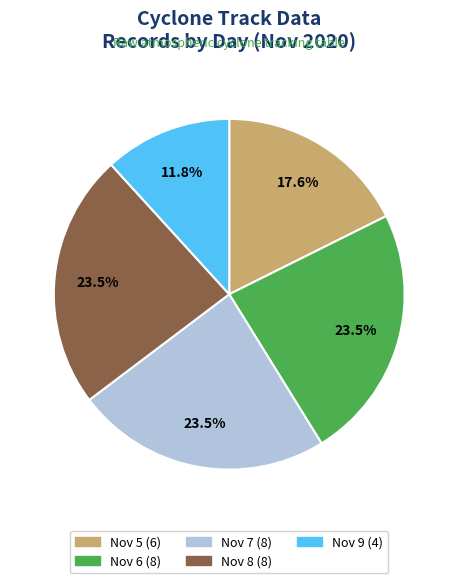

Do Nov 6 (8) and Nov 8 (8) together represent more than half of the pie?

No